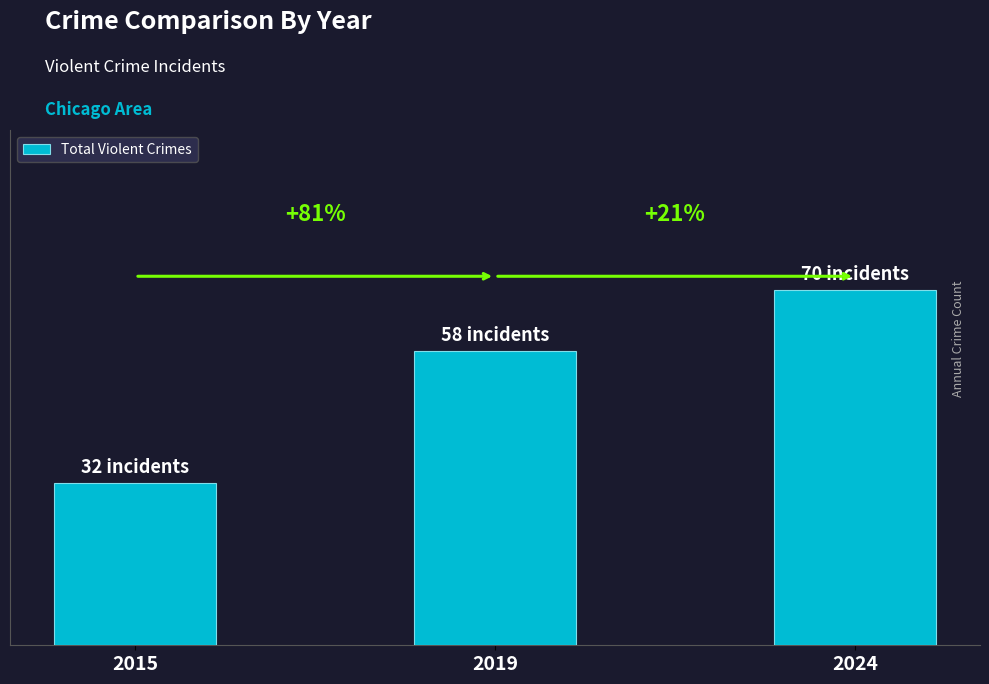

Does the chart contain any negative values?

No